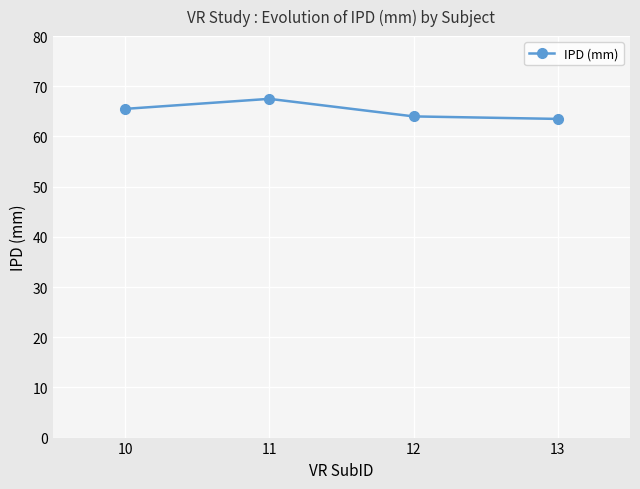

The value at 10 is 65.5. True or false?

True